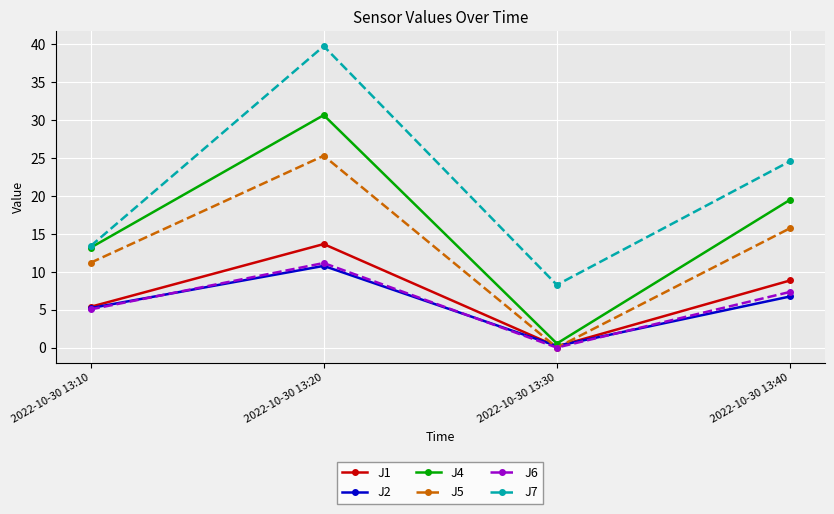

Where is the first local minimum for J4?

2022-10-30 13:30